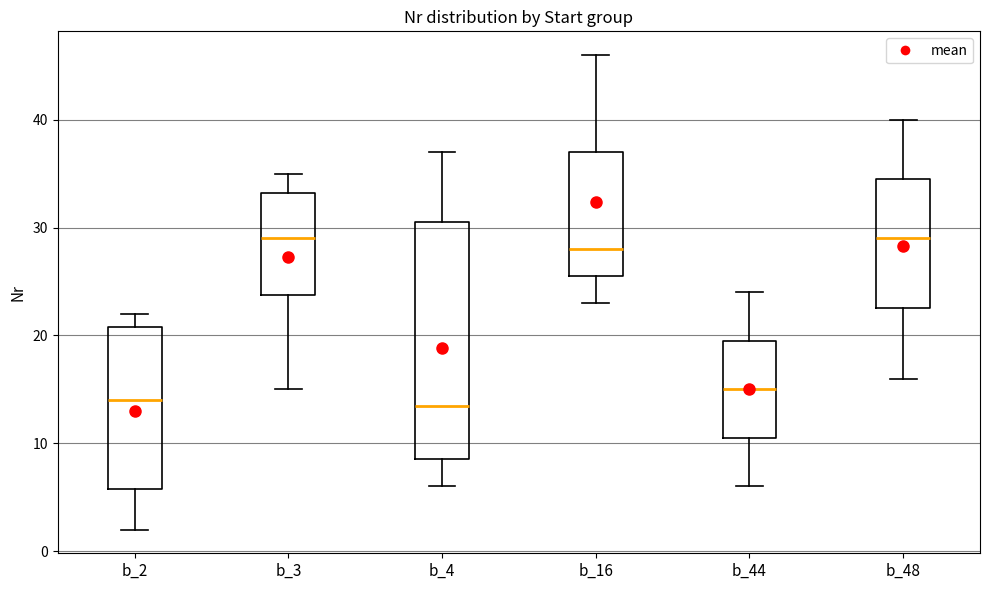

Comparing the boxes themselves (not the whiskers), which one is the tallest?

b_4